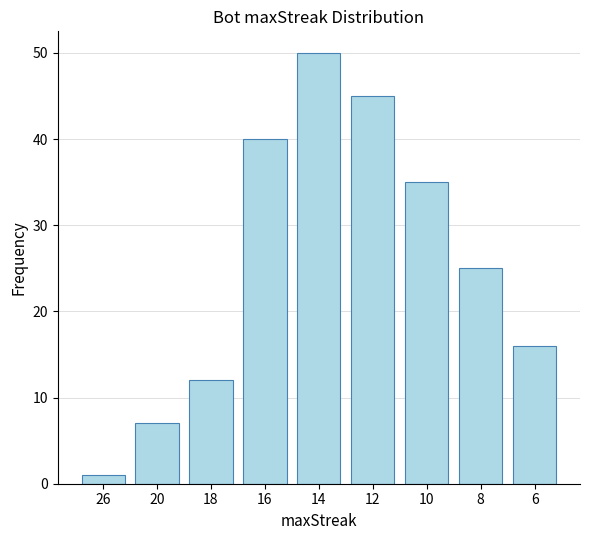

Reading left to right, extract all data points from this chart.

1	7	12	40	50	45	35	25	16